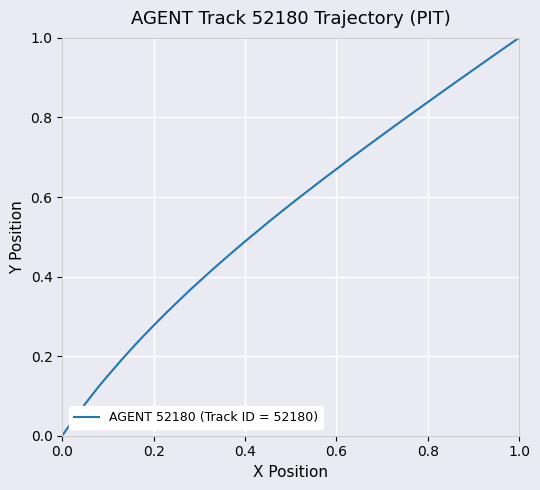

Does the chart display data point markers on the line(s)?

No